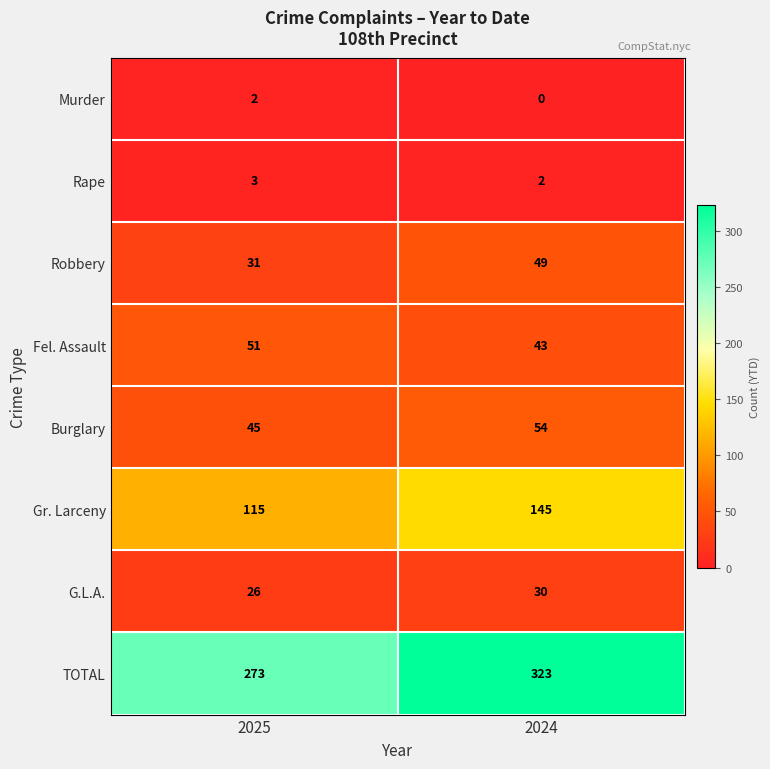

Where is Gr. Larceny nearest to the value 130?

2025